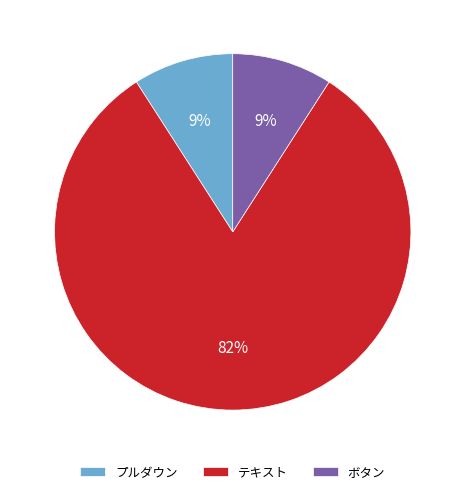

To the nearest percent, what percentage of the pie is テキスト?

82%